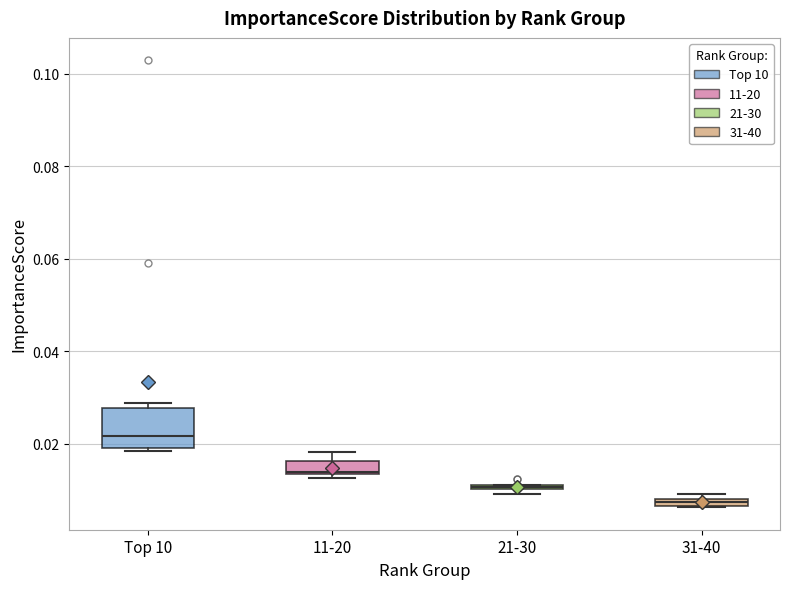

Where is the lower edge of the box for 21-30 on the y-axis? The values are not printed on the chart, so give them approximately, as read against the axis.

0.010